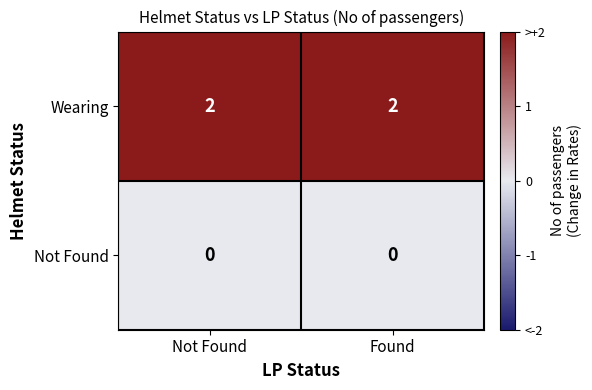

Rank the series by their maximum value, from highest to lowest.

Wearing, Not Found